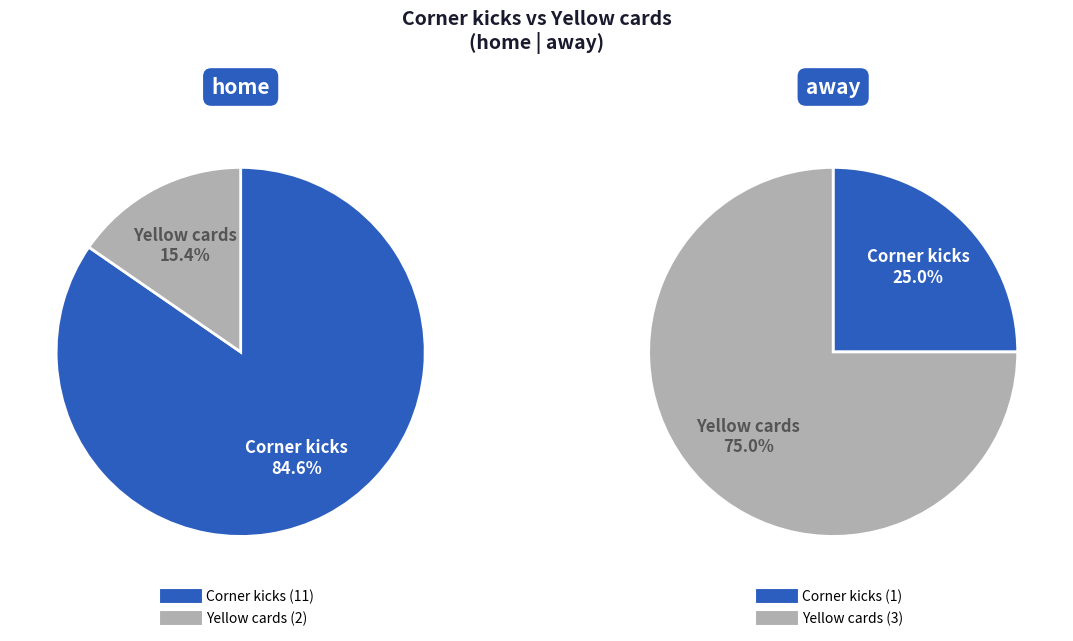

What is the spread (max minus min) of values at Corner kicks?

10